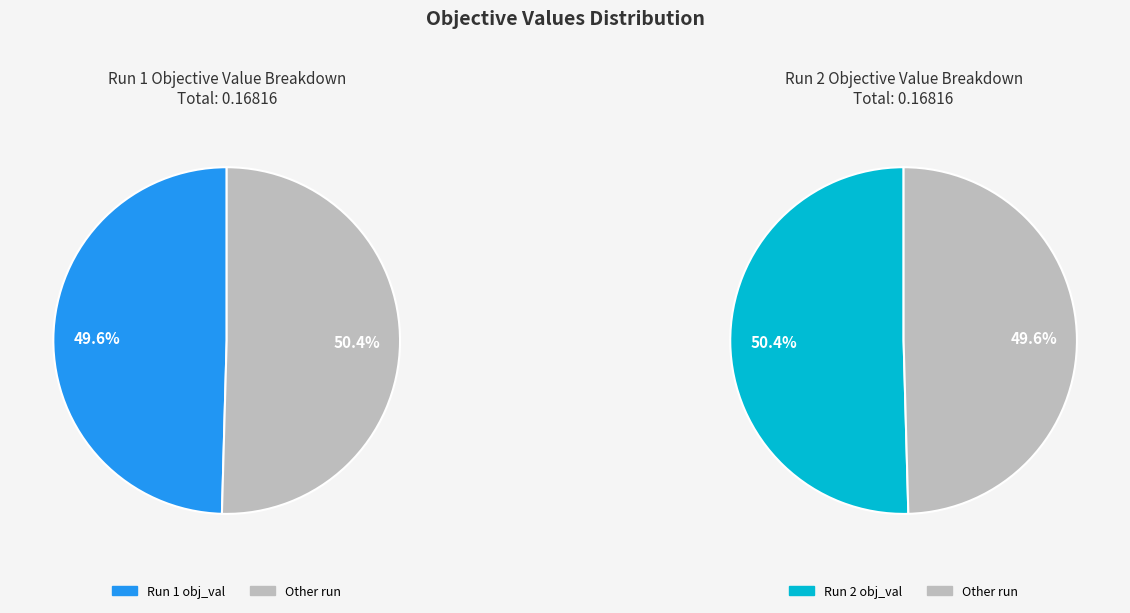

Which has a higher value, Run 2 or Run 1?

Run 2